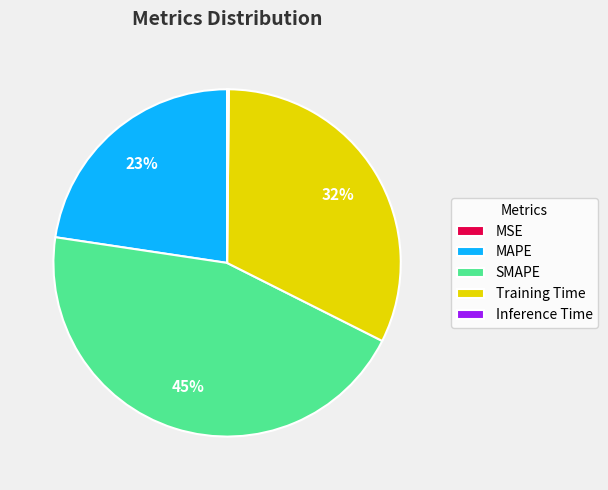

Is it true that Training Time is 32% of the pie?

True